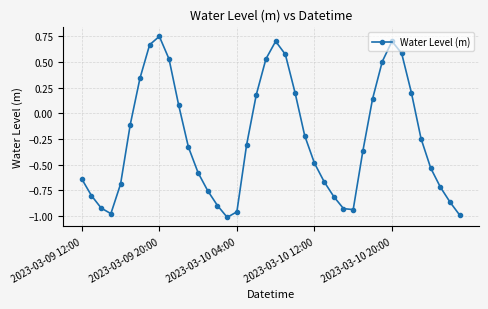

True or false: there are more than 0 points higher than both neighbors.

True